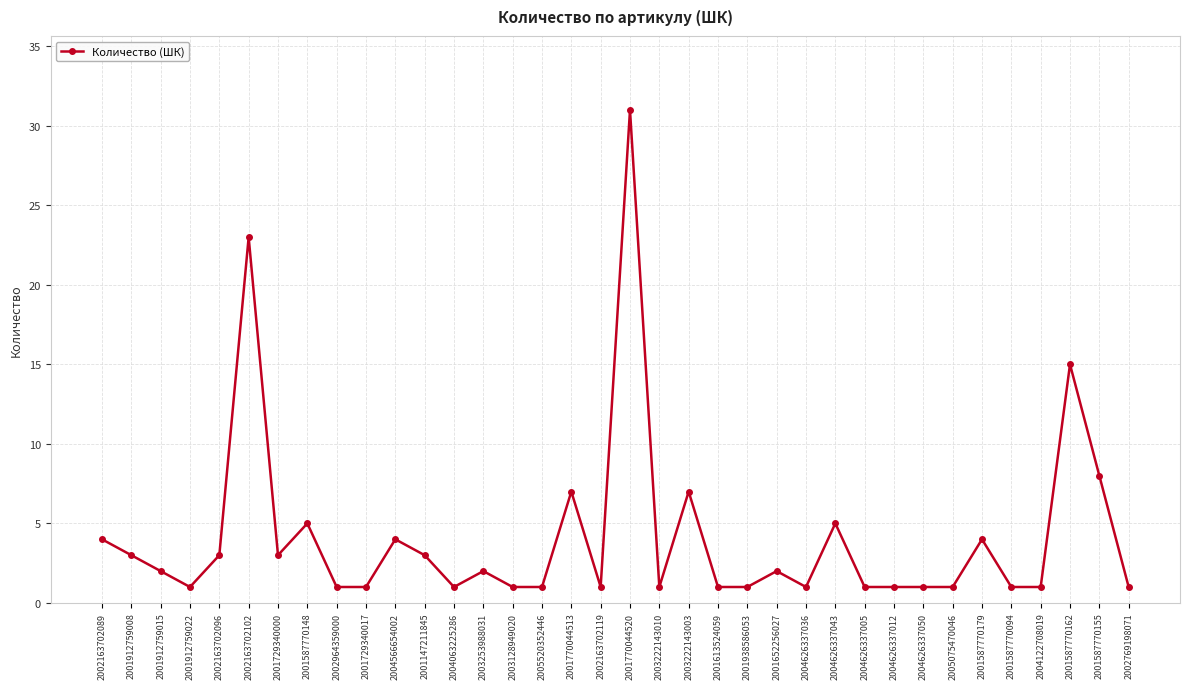

What position from the right is 2004626337036?

12